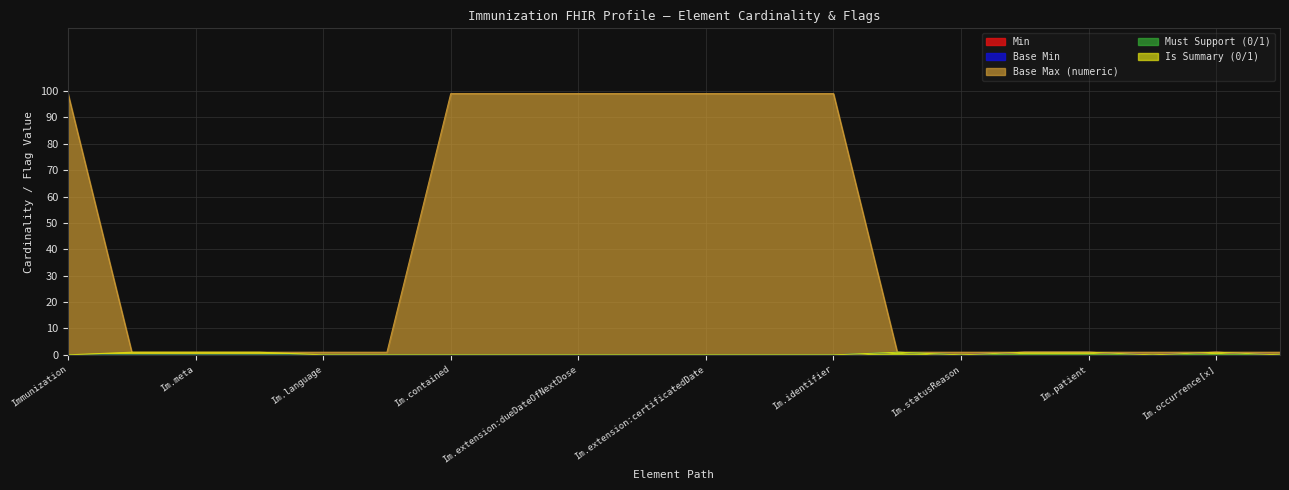

At which category does Base Min reach its first local valley?

Im.statusReason